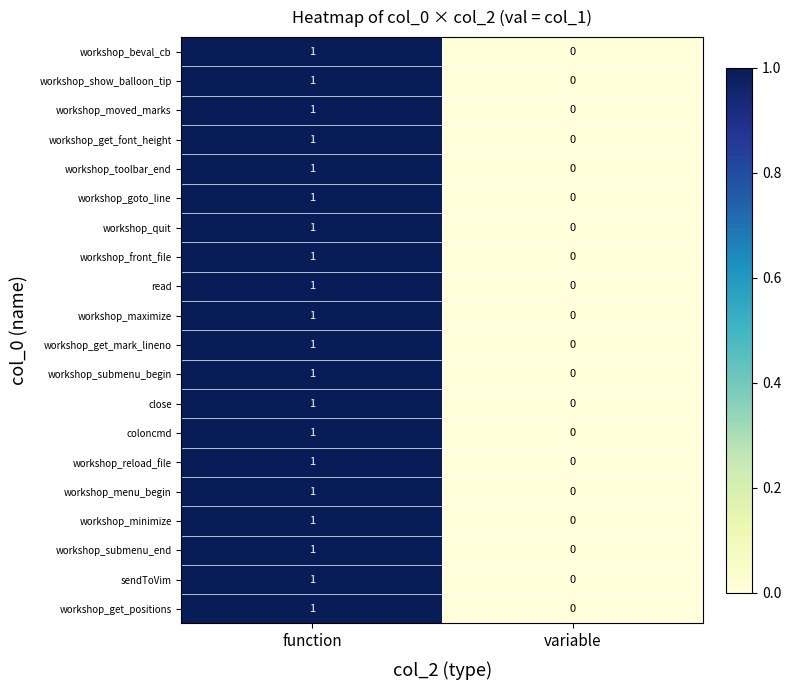

Which category has the highest value in the workshop_get_positions series?

function